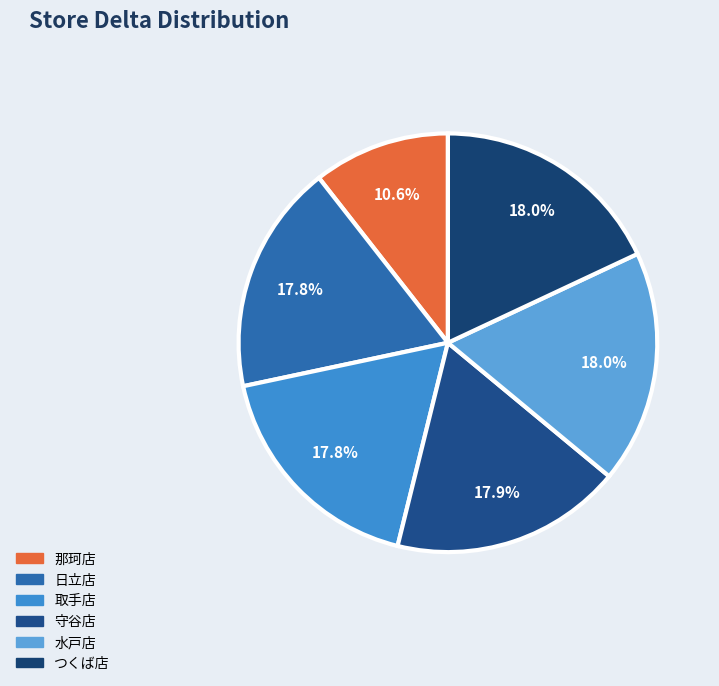

Count the number of slices in the pie.

6